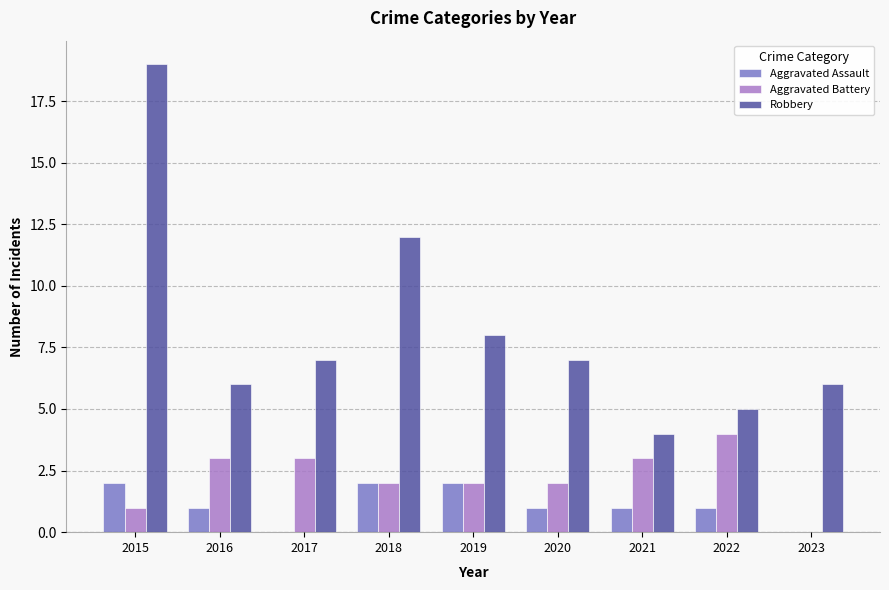

What is the sum of all Robbery values?

74